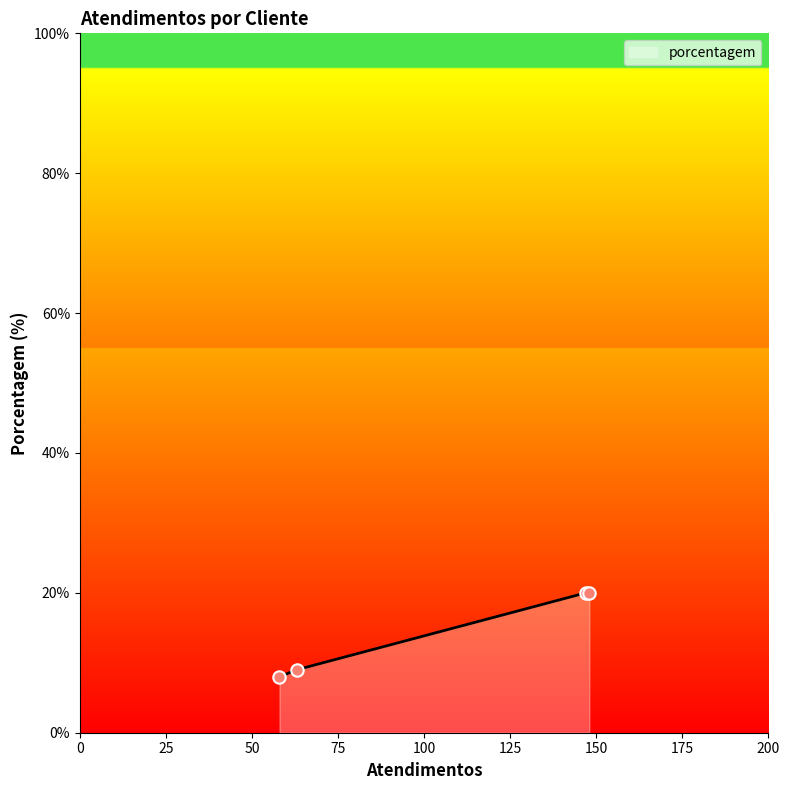

What is the minimum value shown in the chart?

8